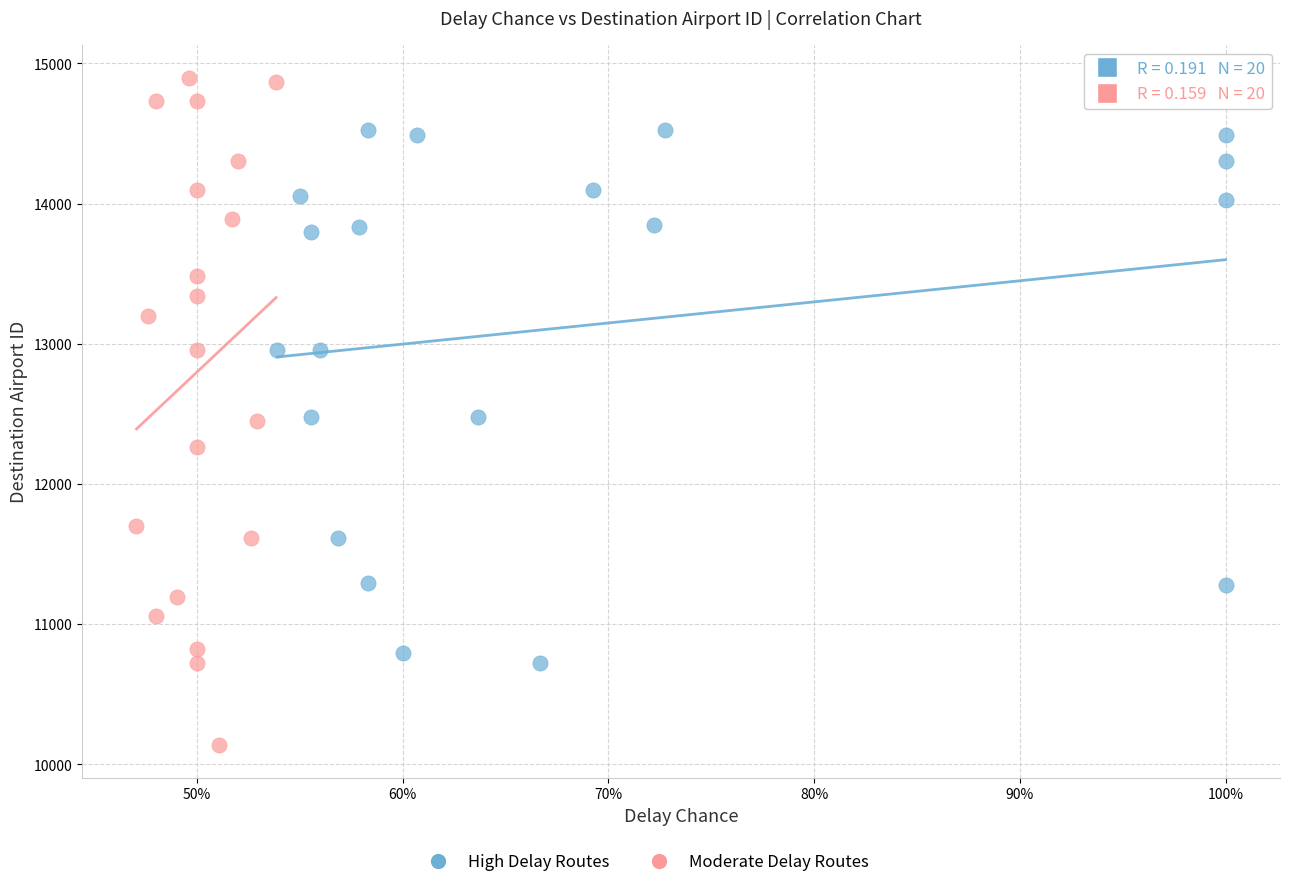

Which series has the largest Y range (max minus min)?

Moderate Delay Routes